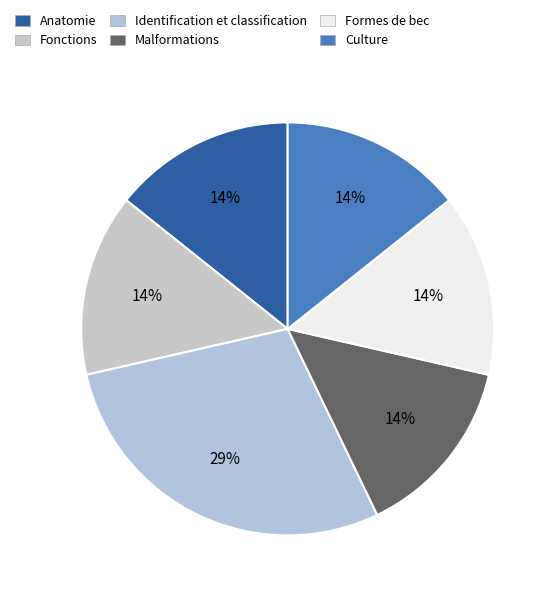

How many segments does this pie chart have?

6